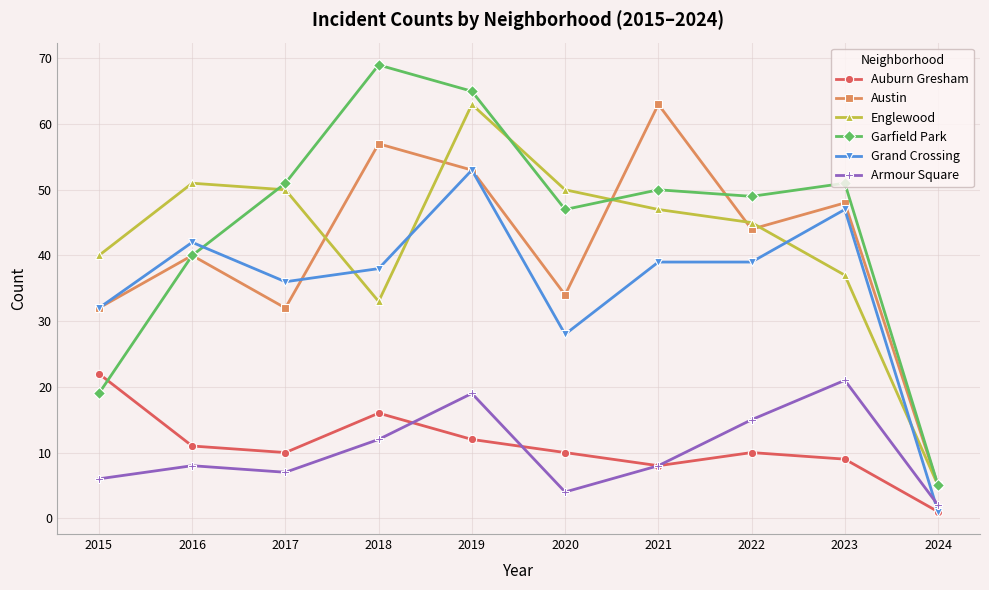

True or false: Armour Square and Garfield Park intersect in this chart.

False